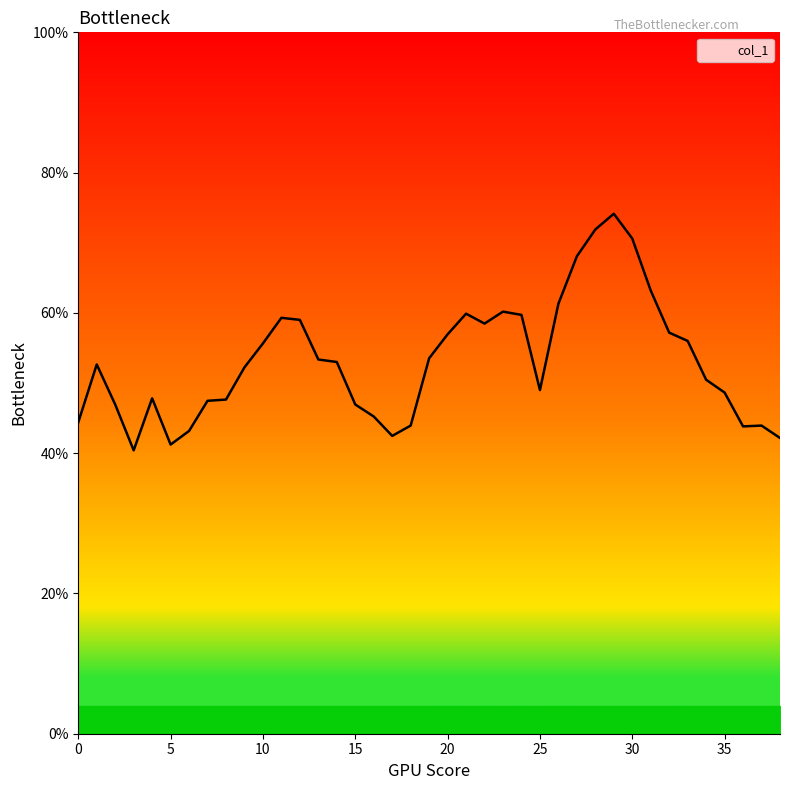

Is it true that the value at 29 is 0.7?

True